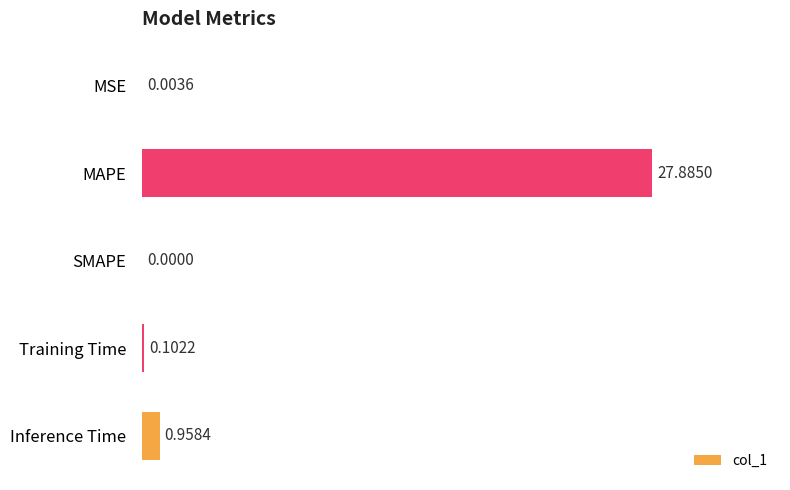

Between MAPE and Inference Time, which is larger?

MAPE